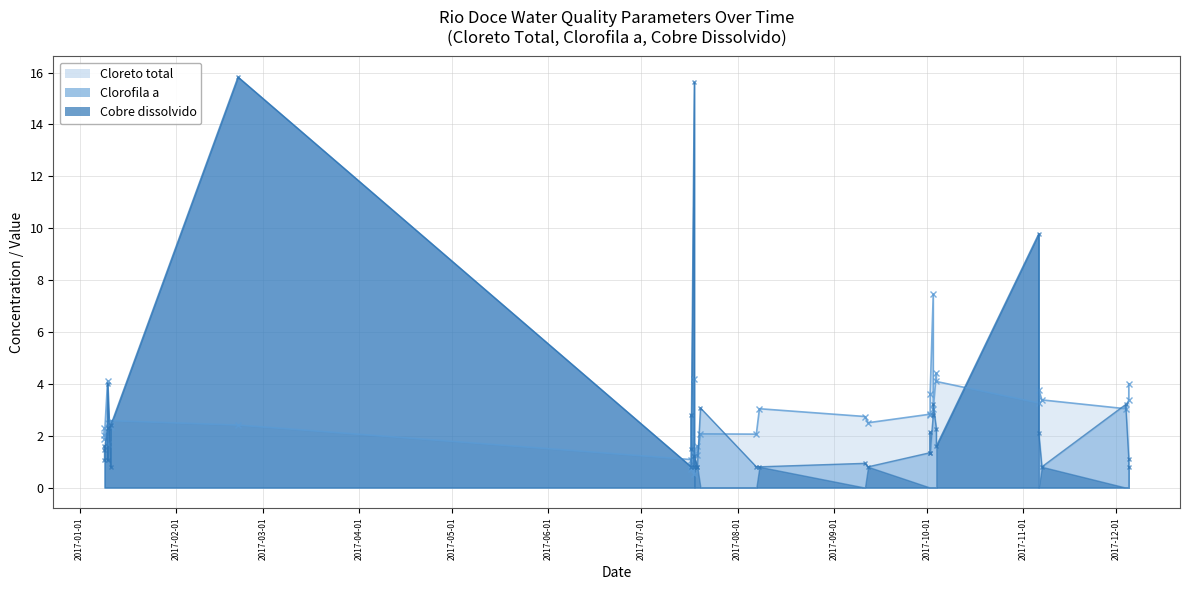

How many intersections are there between Cloreto_total and Clorofila_a?

12